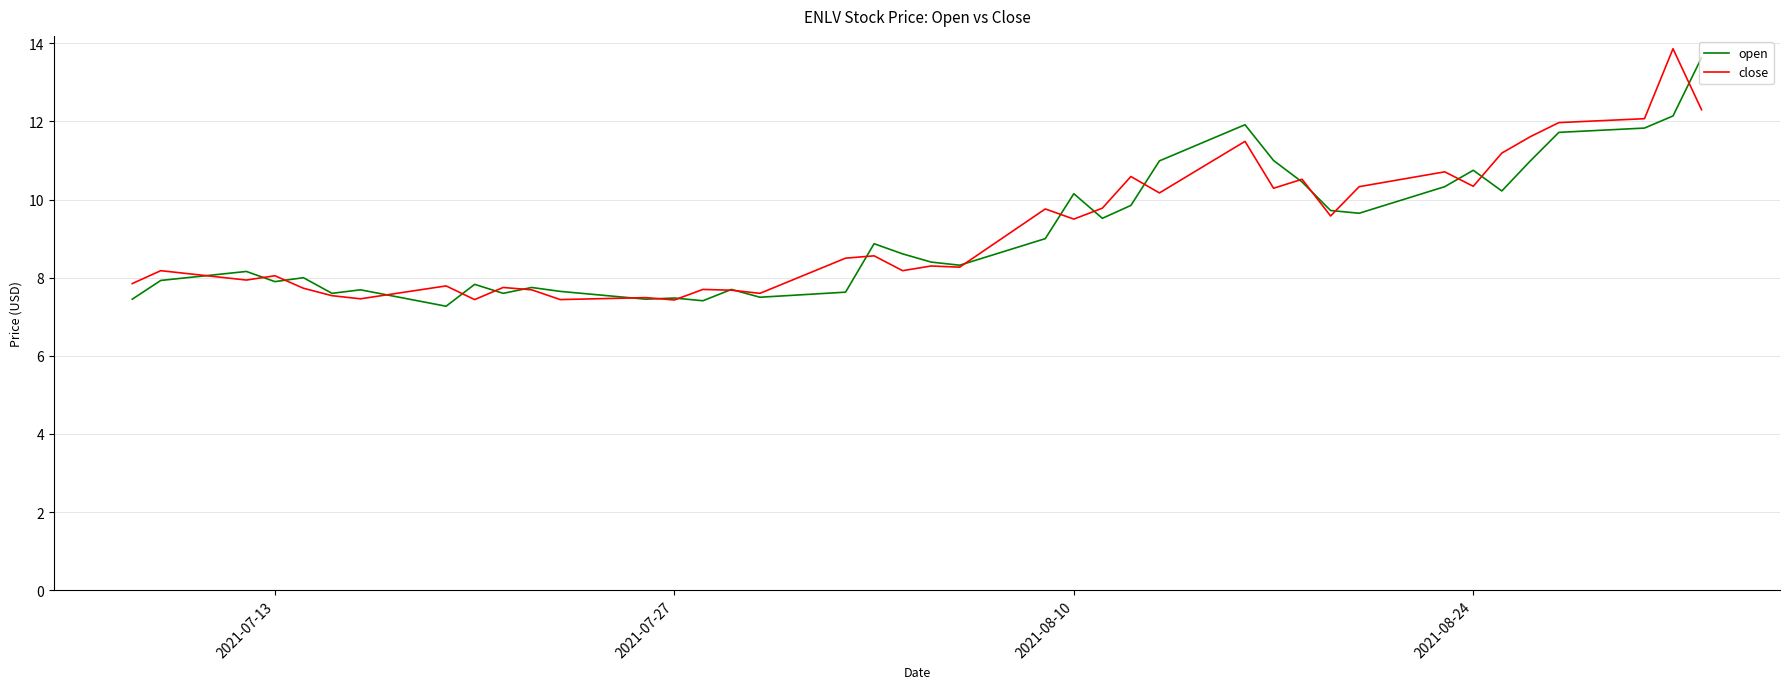

What is the minimum value shown in the chart?

7.3